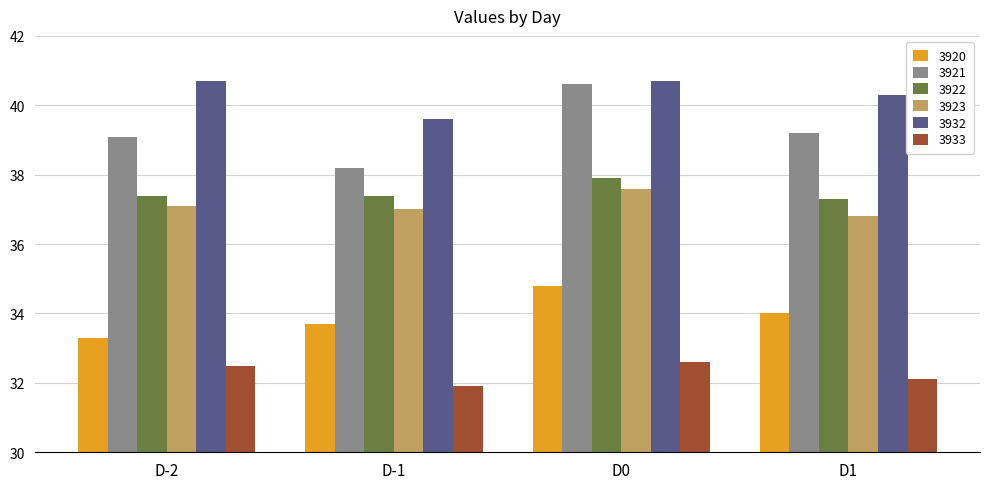

Which series has the largest total across all categories?

3932